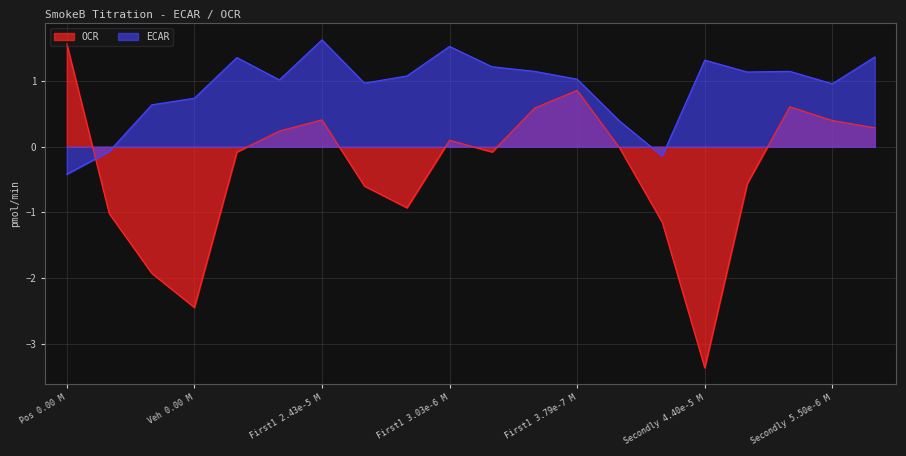

The value of ECAR at Secondly 5.50e-6 M is 1.4. True or false?

False